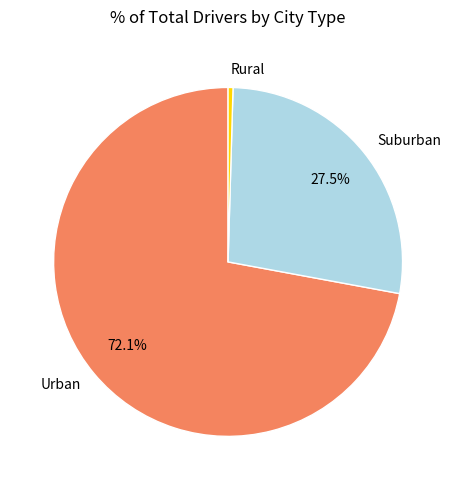

Count the number of slices in the pie.

3